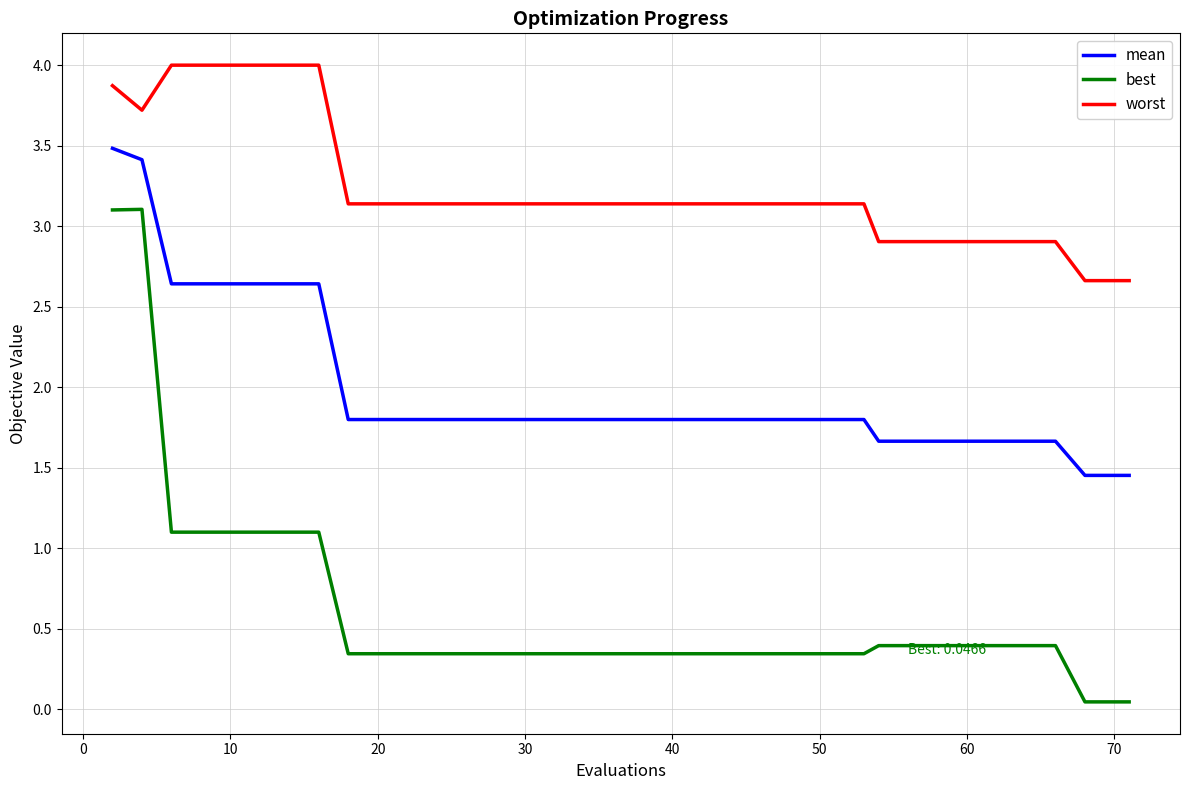

Which series has the largest range (max minus min)?

best